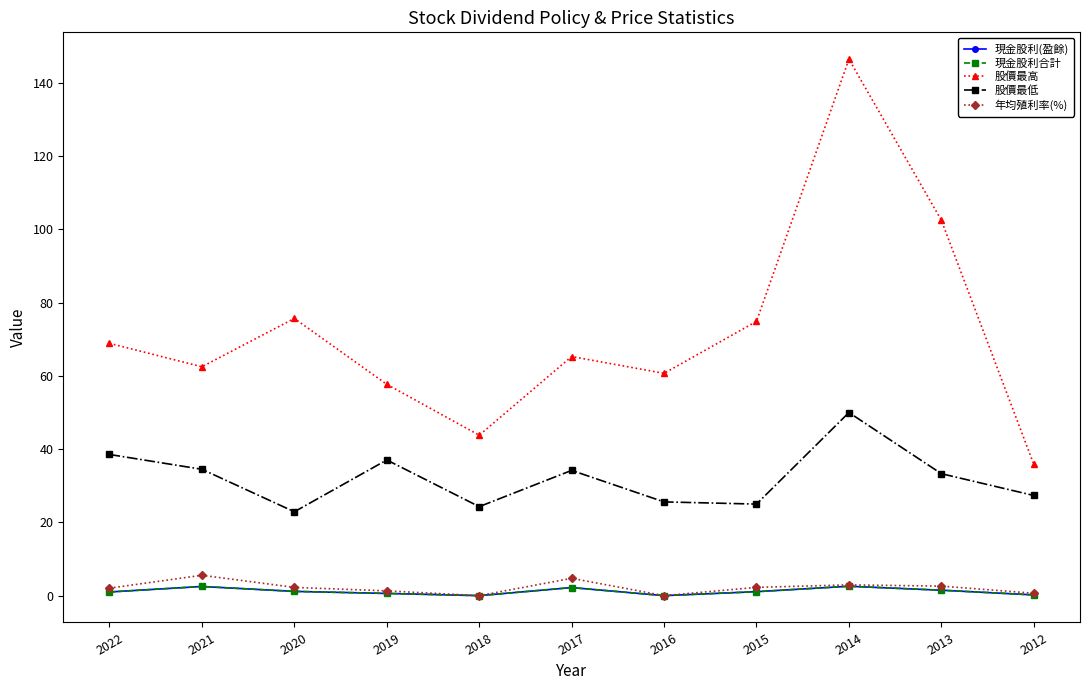

Does the chart have visible grid lines?

No